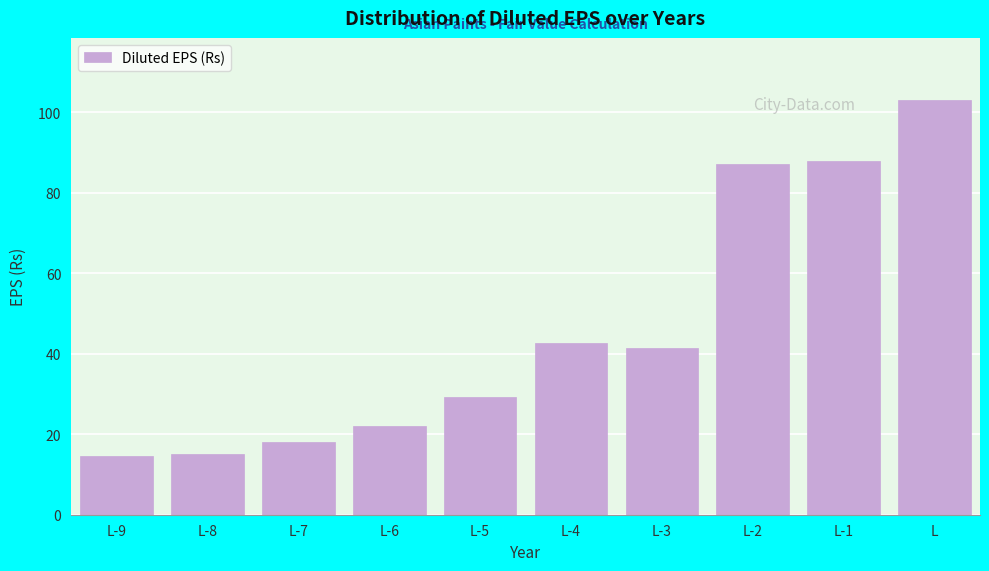

True or false: the data shows 46.8 at L-5.

False